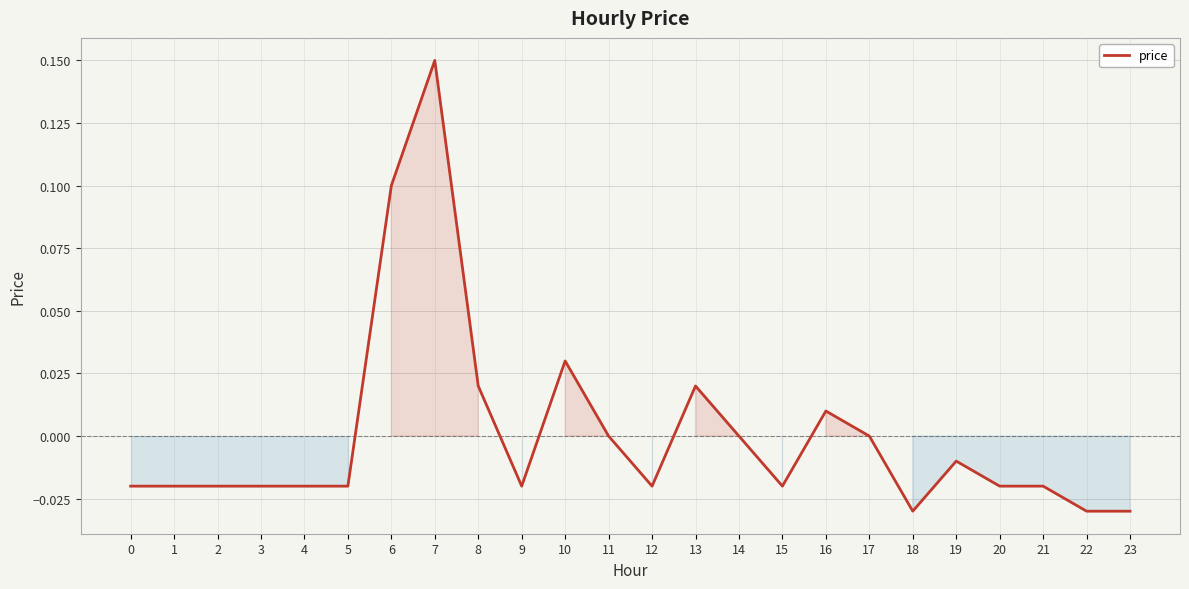

Which category has the highest value across all series?

7